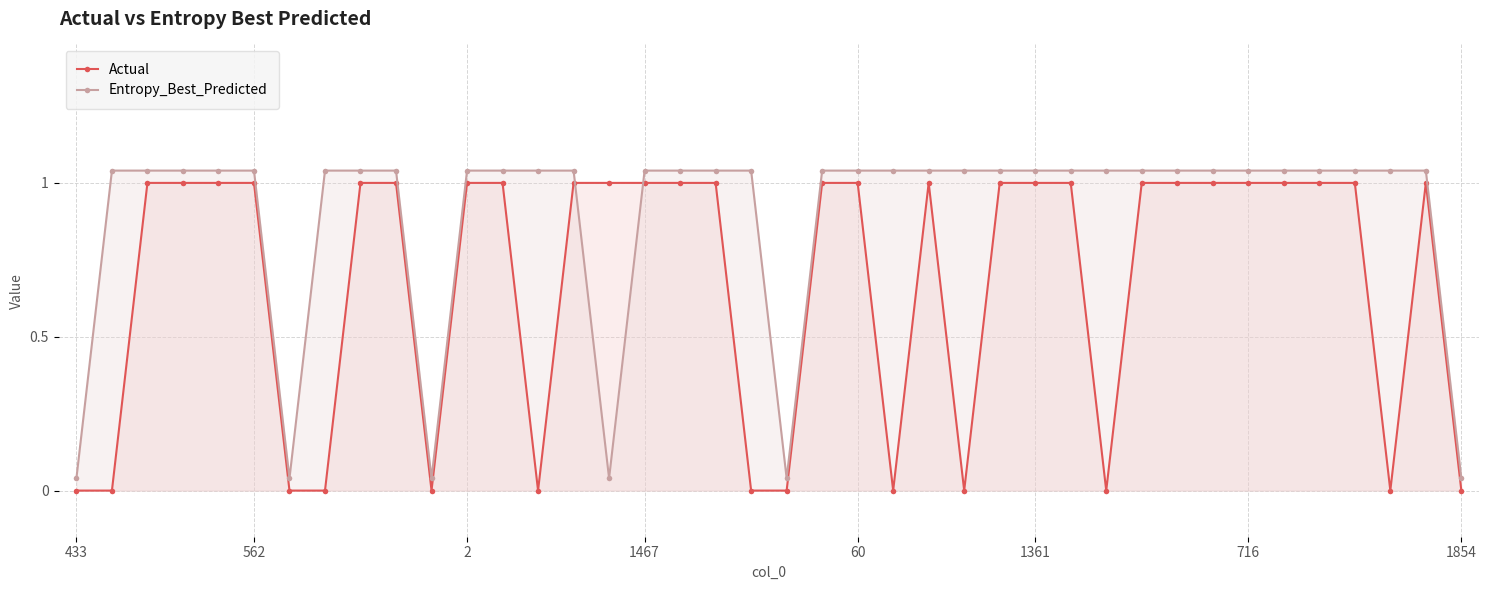

True or false: Entropy_Best_Predicted and Actual intersect in this chart.

True